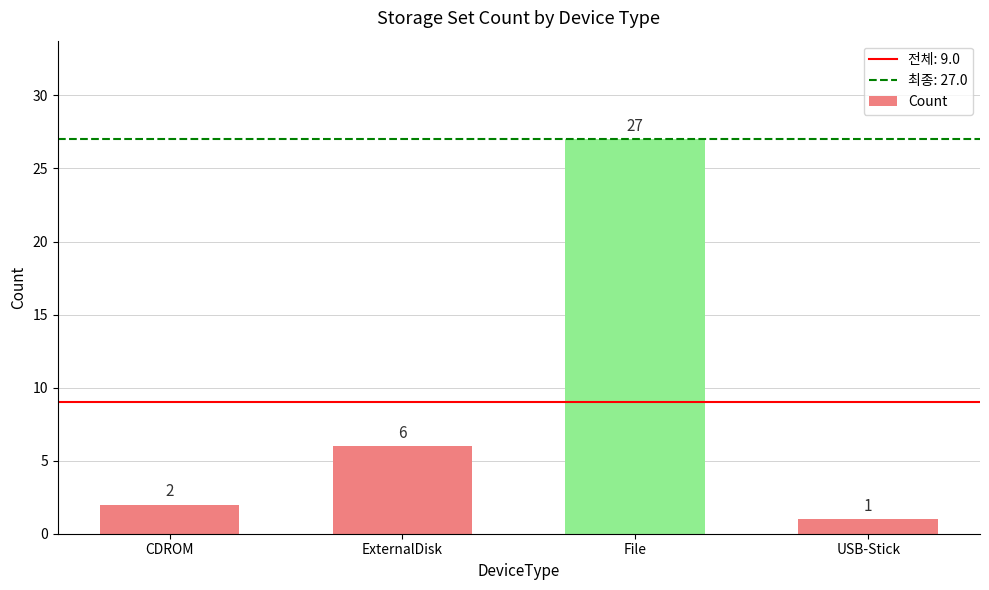

Rank the categories by value from highest to lowest.

File, ExternalDisk, CDROM, USB-Stick